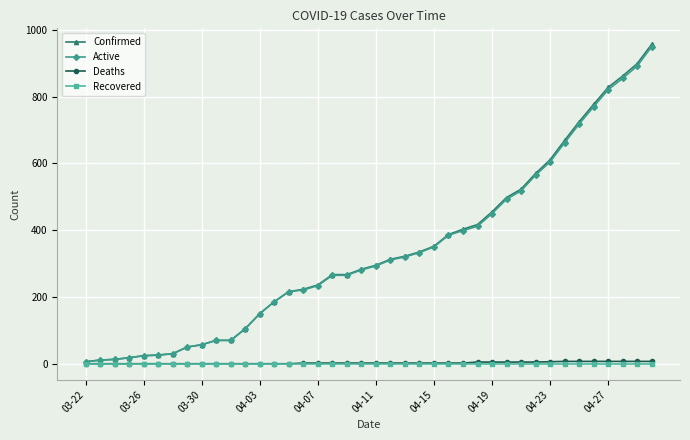

Which series has the largest range (max minus min)?

Confirmed